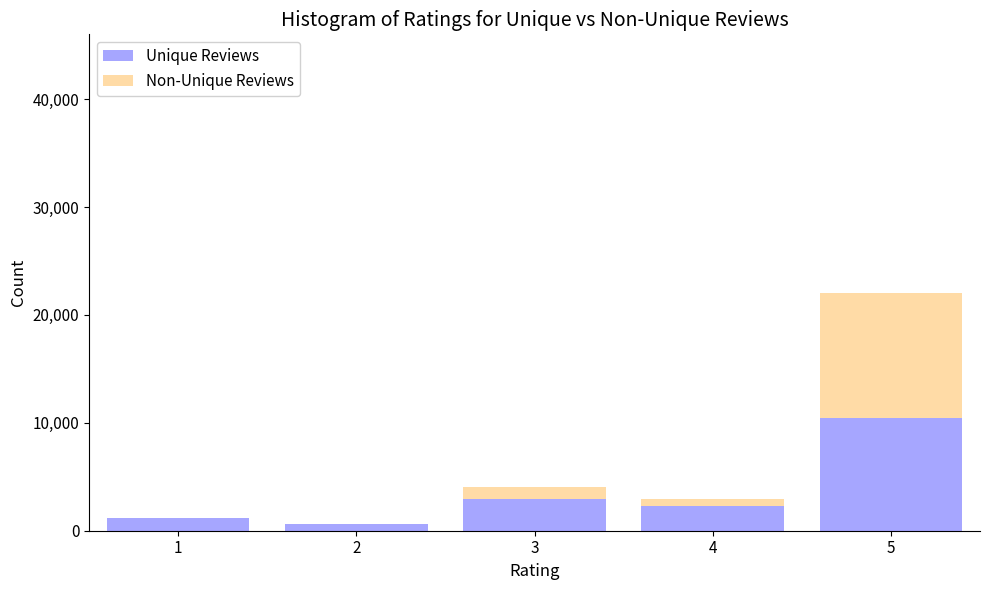

Reading right to left, what are the values for Unique Reviews?

5=10440	4=2320	3=2900	2=580	1=1160